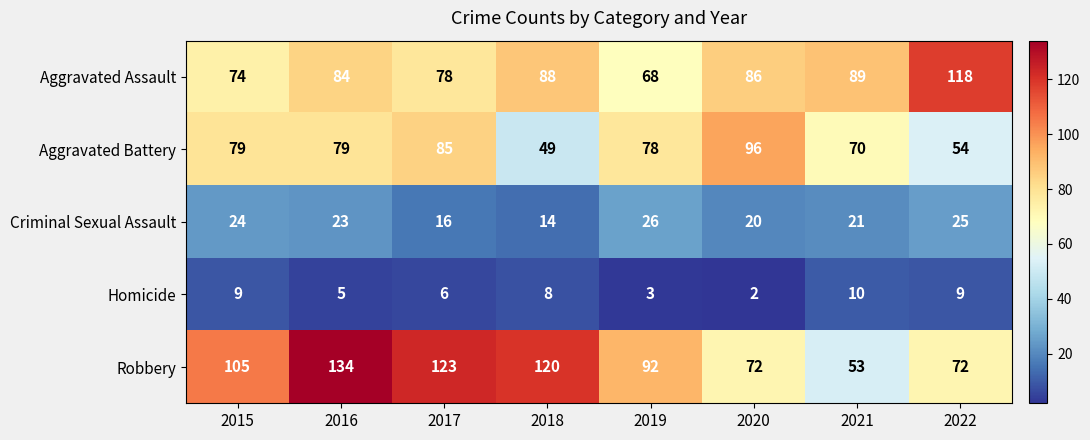

At which label does Criminal Sexual Assault reach its peak?

2019